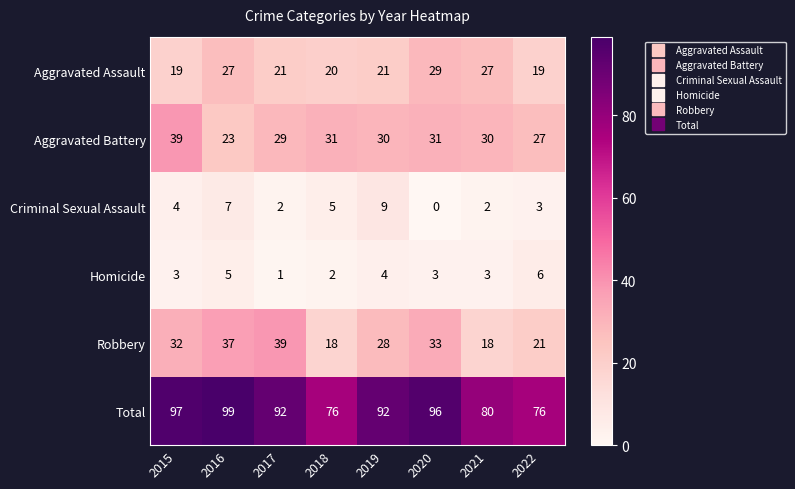

What is the spread (max minus min) of values at 2020?

96